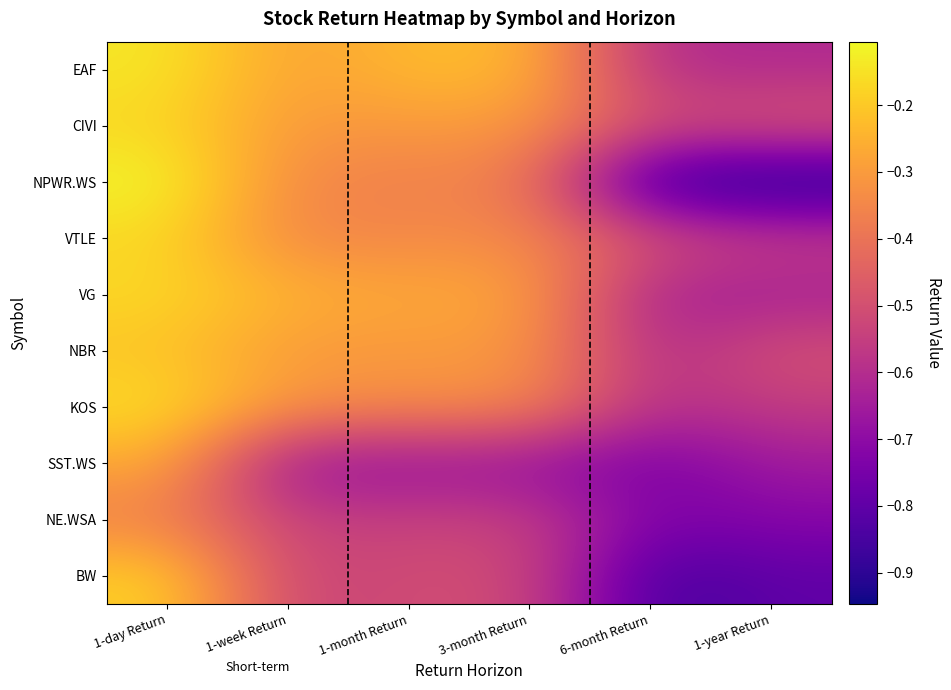

What is the minimum value shown in the chart?

-0.9